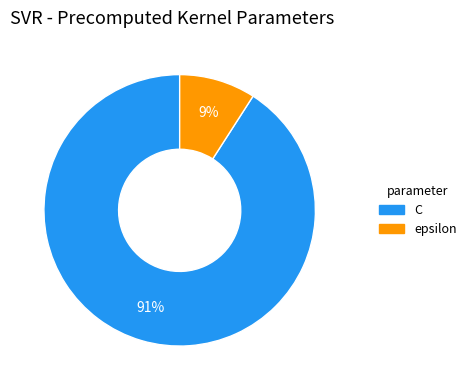

To the nearest percent, what is the combined percentage of C and epsilon?

100%